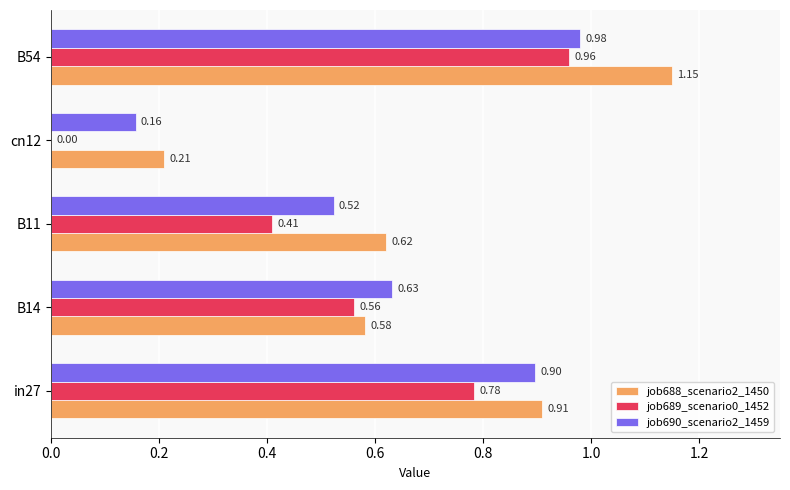

Which series has the largest total across all categories?

job688_scenario2_1450